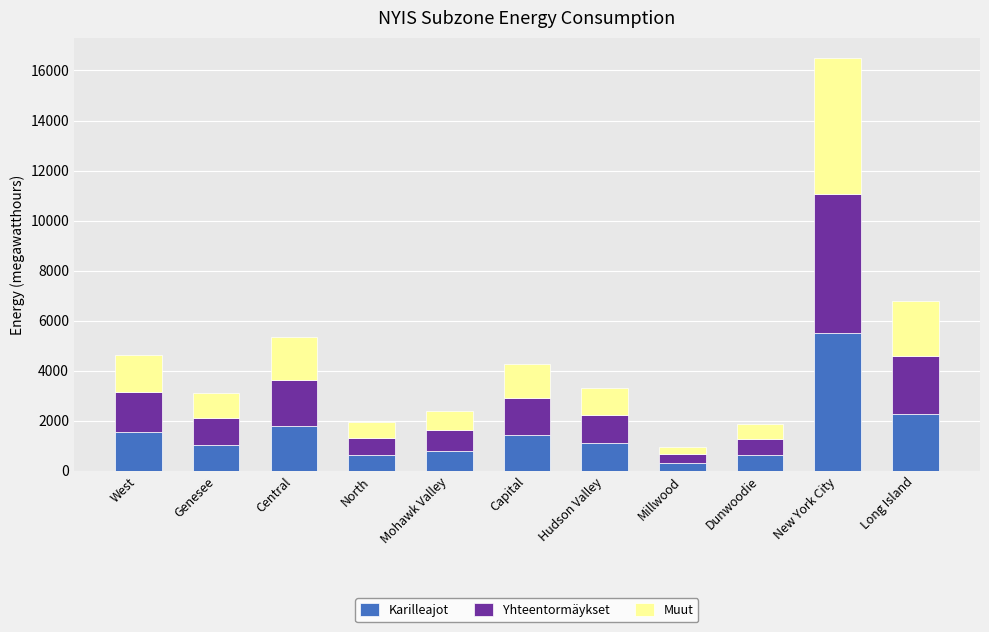

The Karilleajot series shows 9229 at New York City. True or false?

False